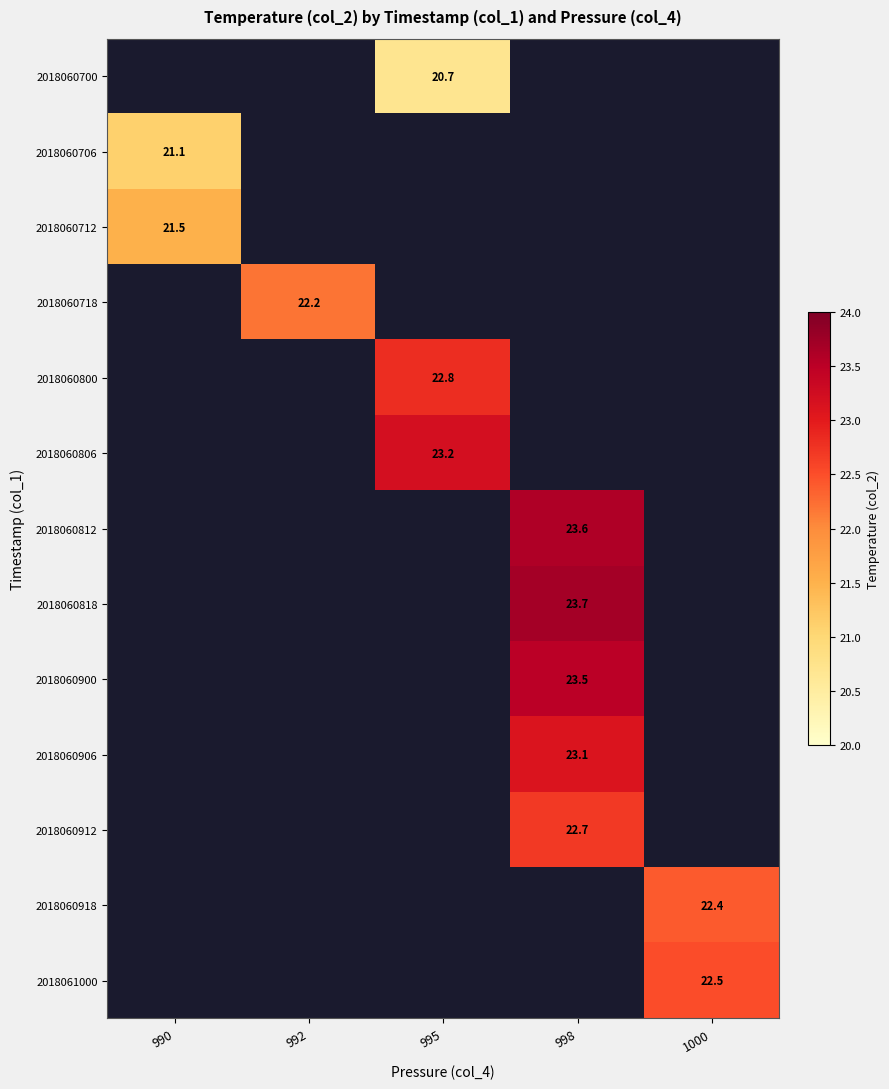

Is the value of 2018060912 at 995 greater than the value of 2018060812 at 998?

No